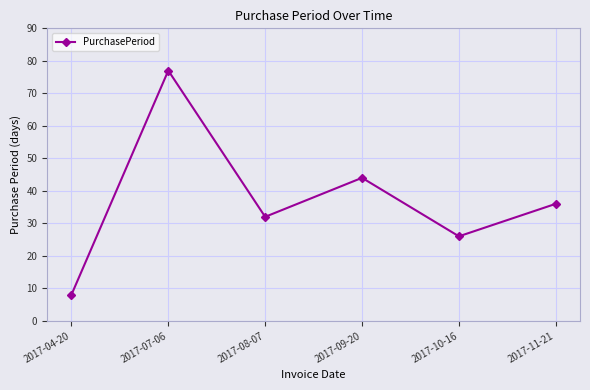

What is the change in value from 2017-07-06 to 2017-08-07?

-45